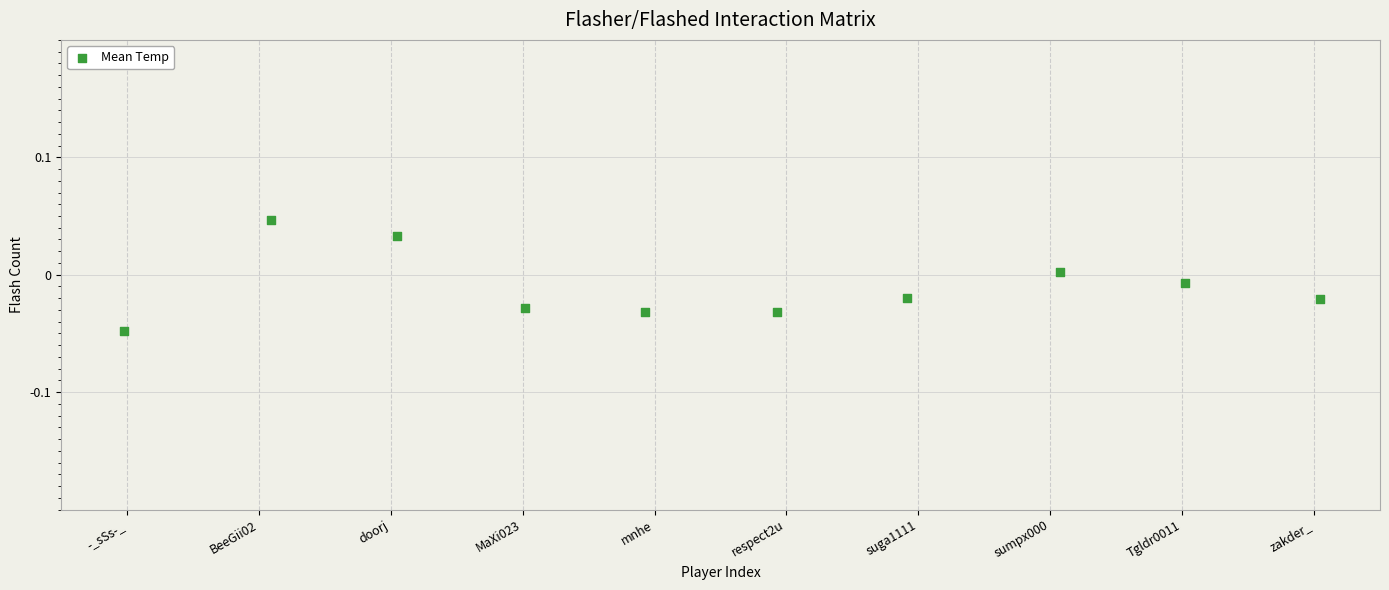

What is the average X value?

4.5